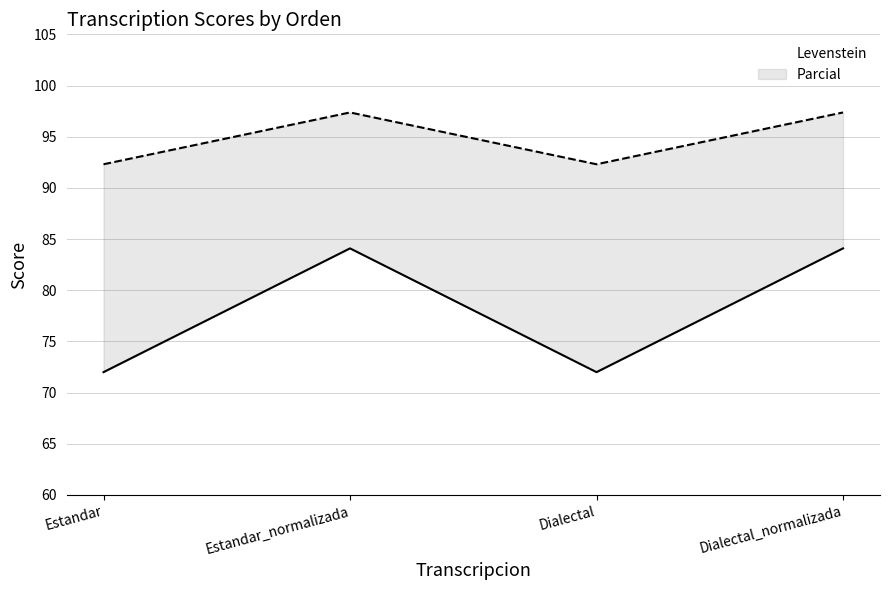

At how many categories does at least one series exceed 88?

4